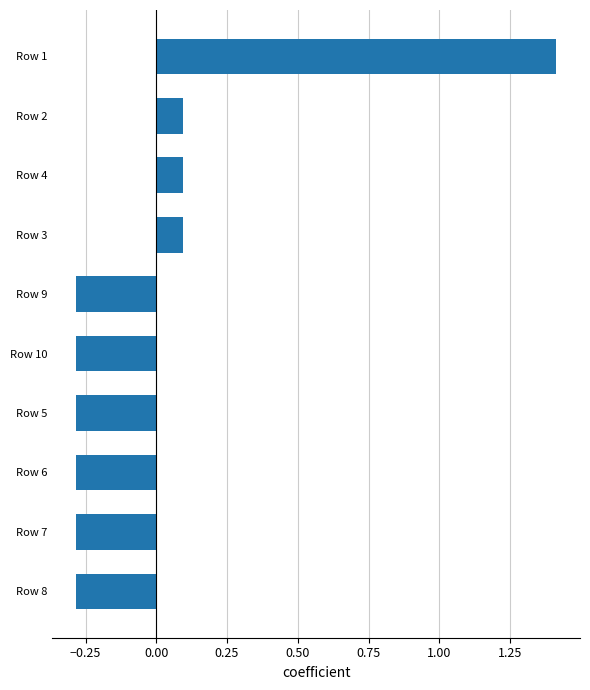

What is the approximate value at Row 1?

1.4